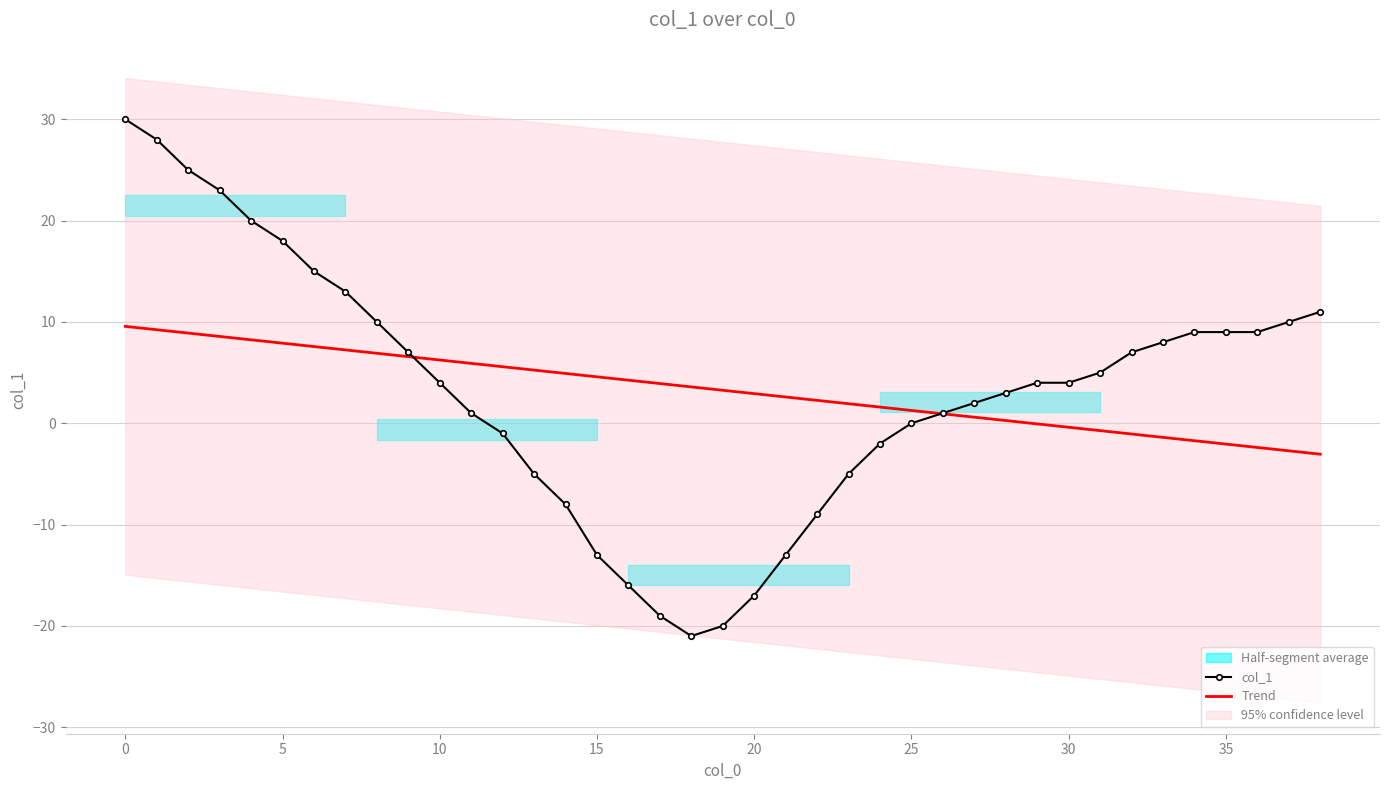

What is the total value across all series at 18?

-17.4